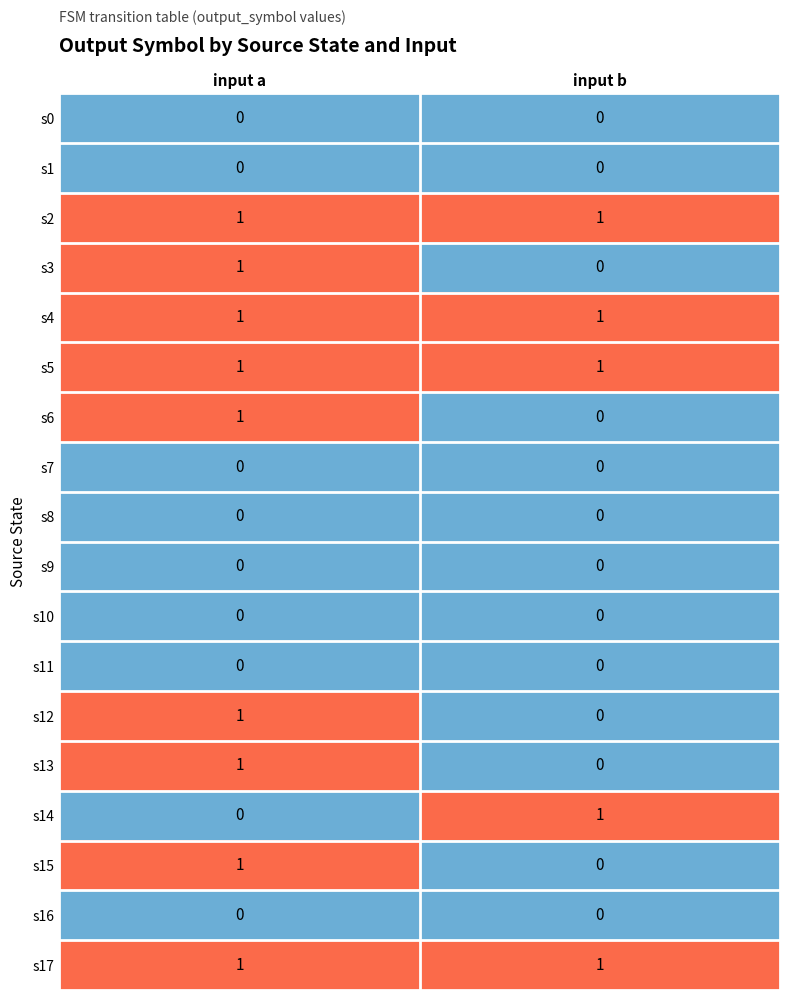

List the labels in order of s3 value, largest first.

input a, input b